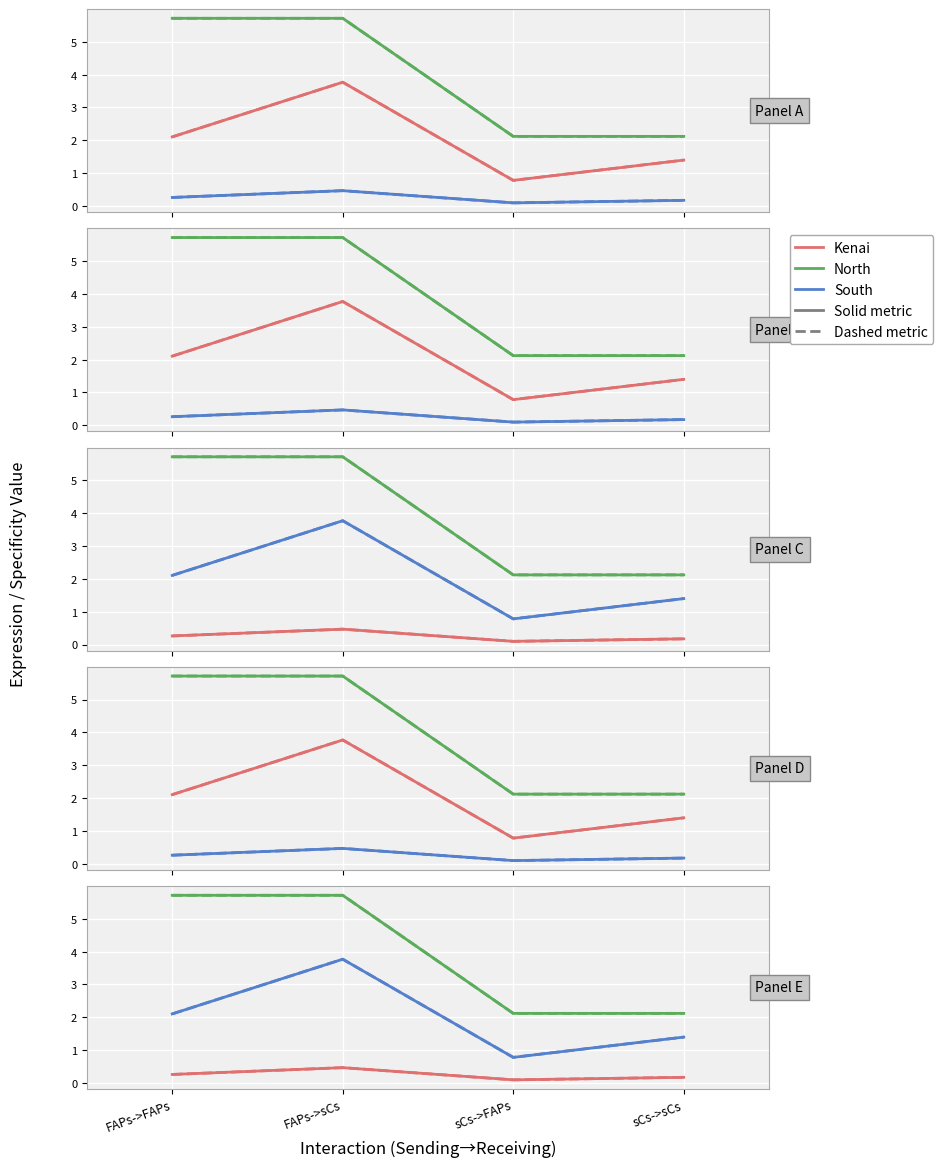

What is the average value of the South (dashed) series?

2.0